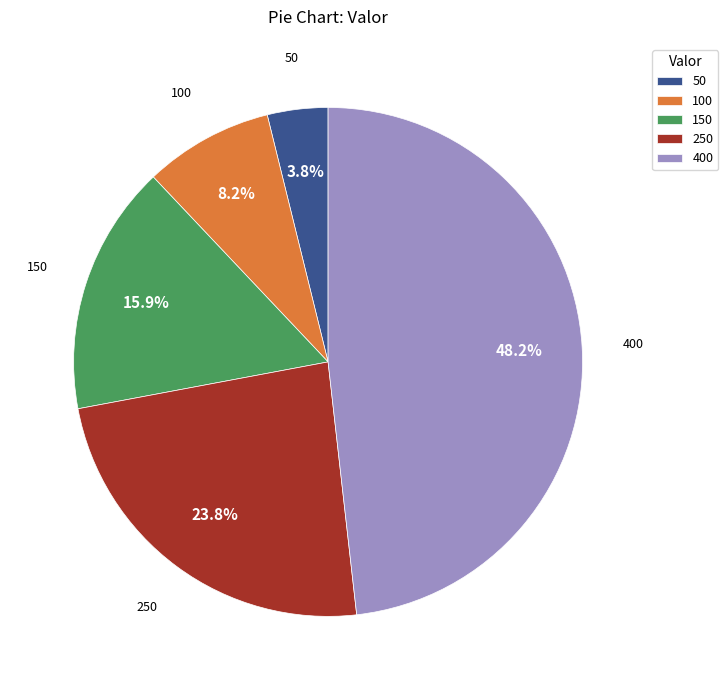

Which has a higher value, 400 or 100?

400